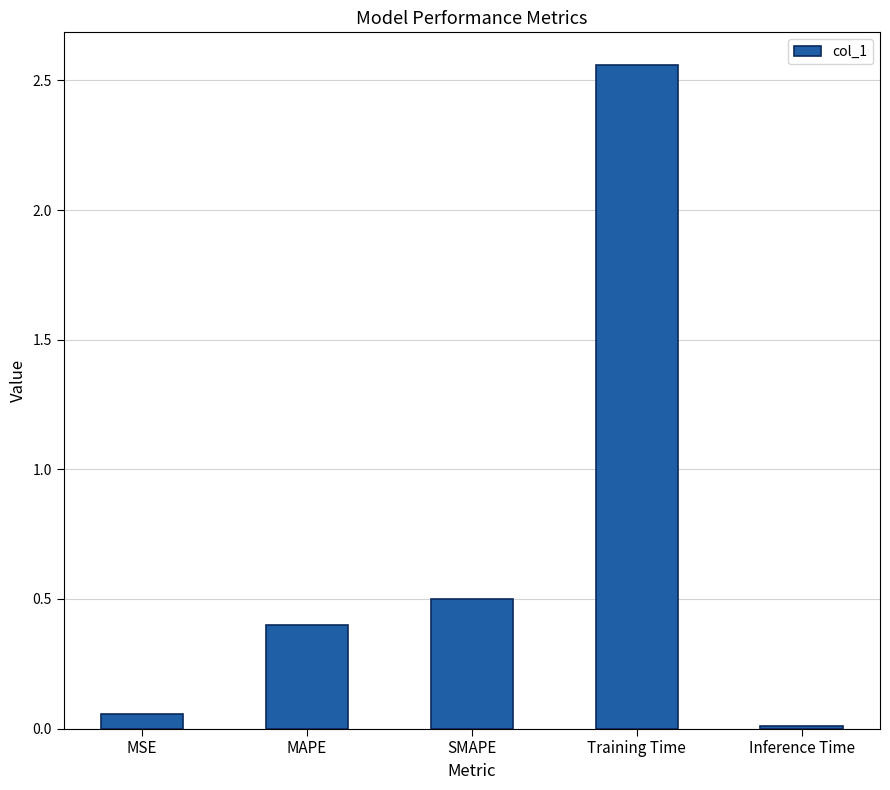

The value at SMAPE is 0.7. True or false?

False